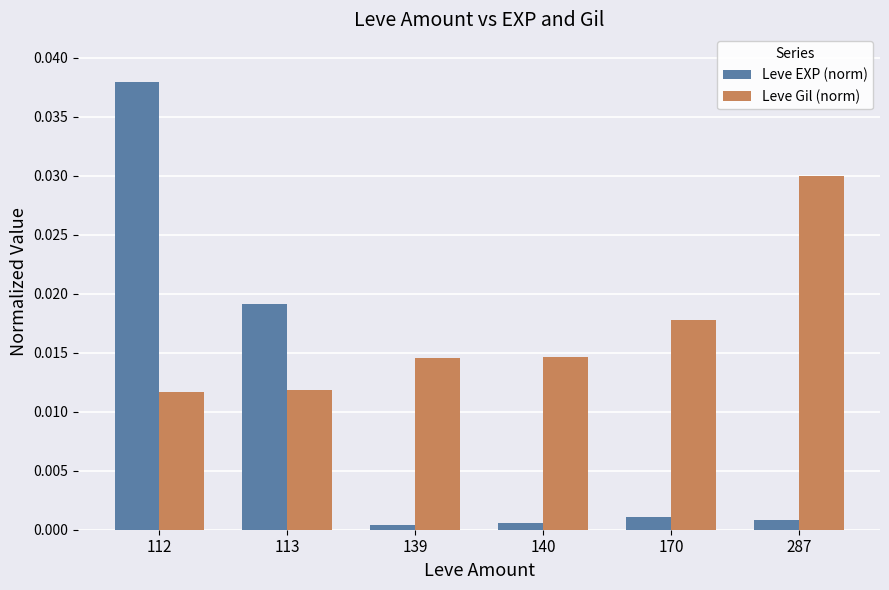

At how many categories does at least one series exceed 0?

6